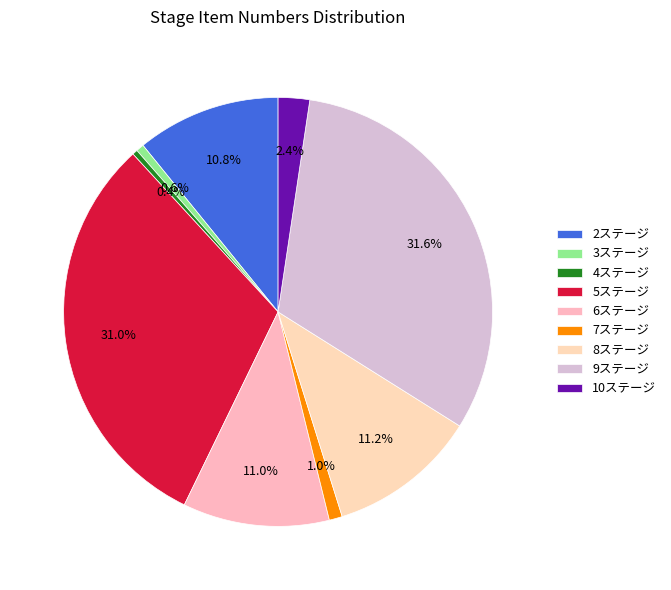

What is the total percentage of 9ステージ and 10ステージ?

33.9%